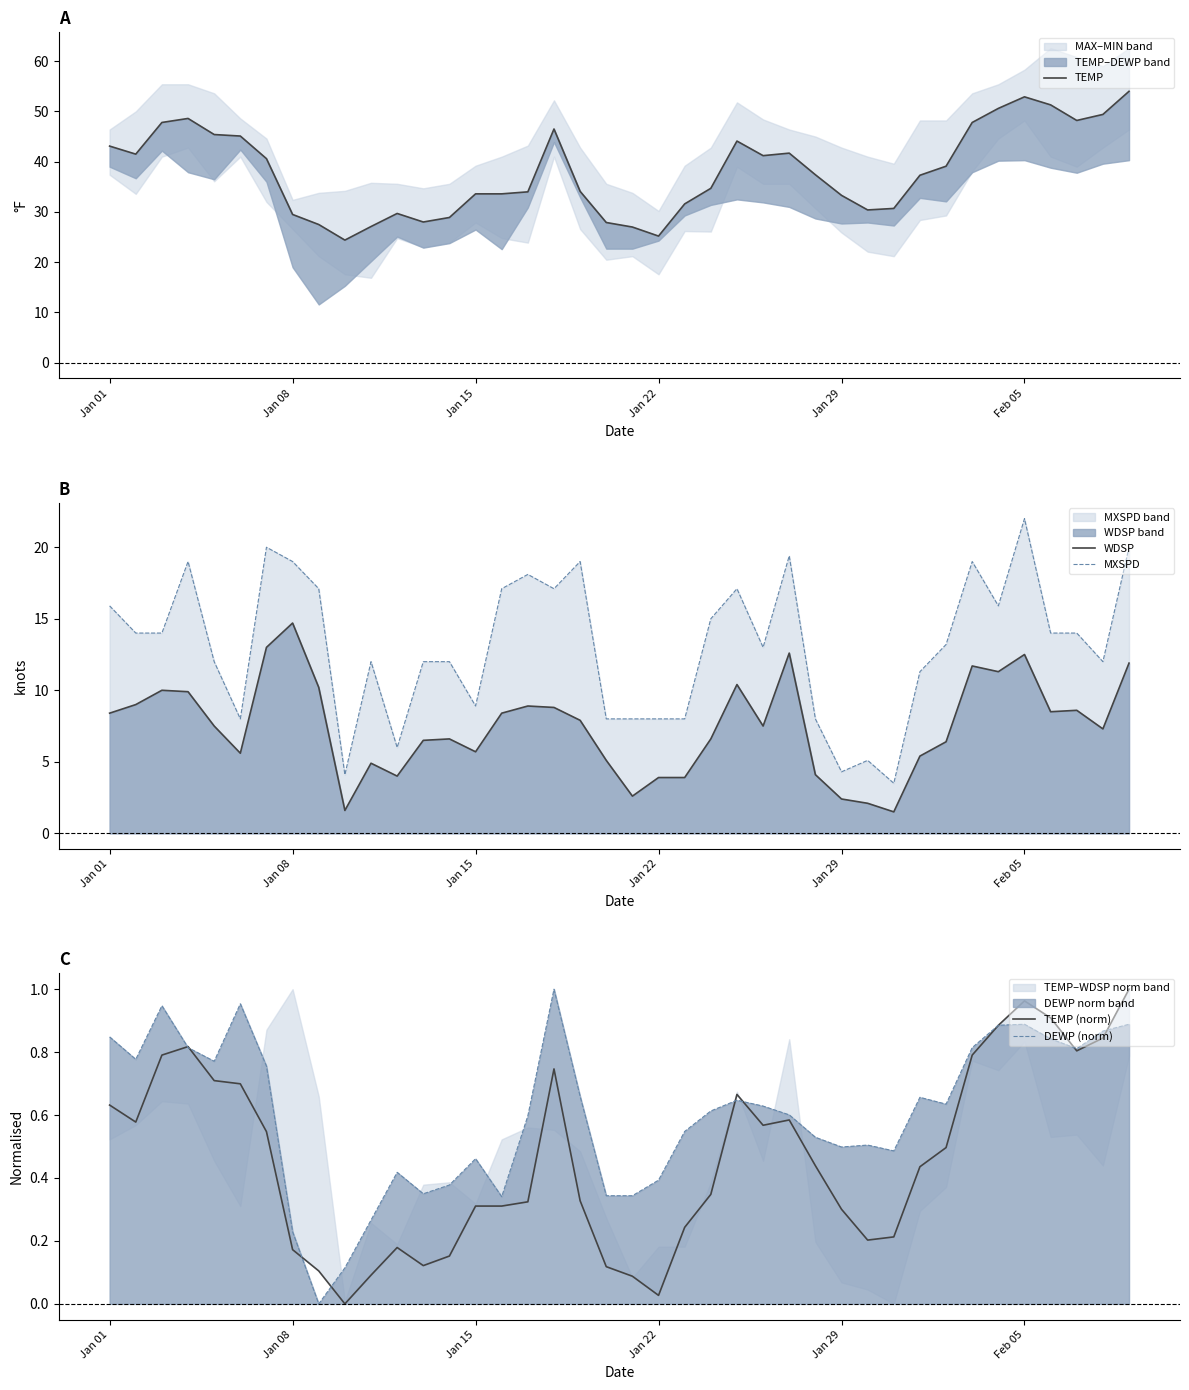

True or false: WDSP has a value of 12.5 at Feb 05.

True